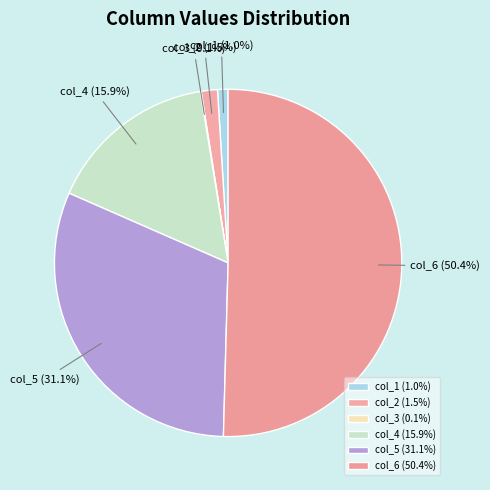

Combined, what portion of the pie is col_2 and col_6?

51.9%